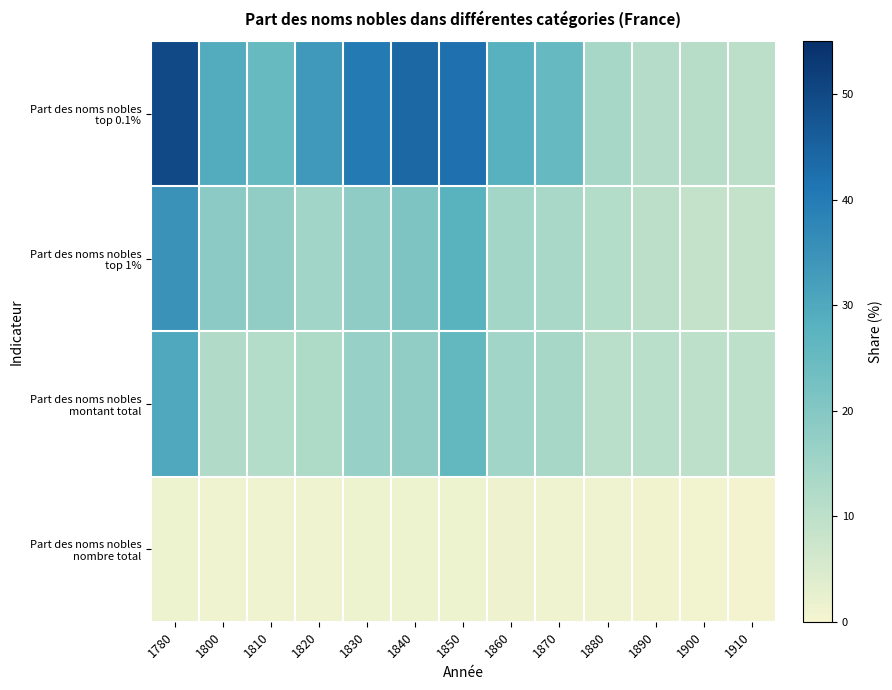

Which series has the largest range (max minus min)?

Part des noms nobles top 0.1%